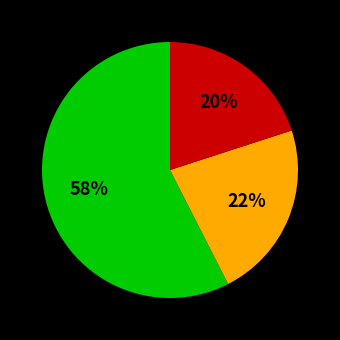

To the nearest percent, what is the average slice percentage?

33%